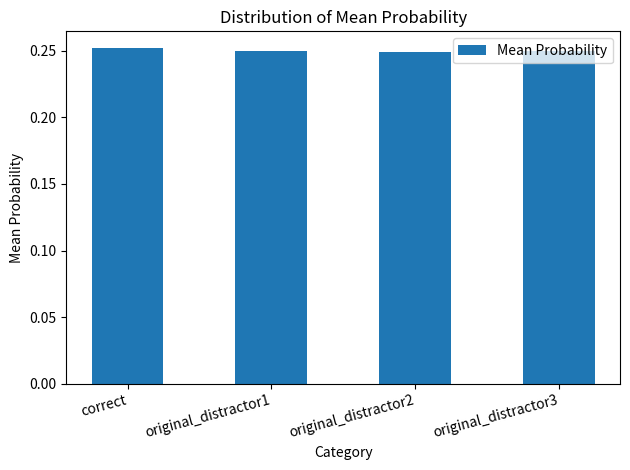

What is the label of the 1st bar from the left?

correct